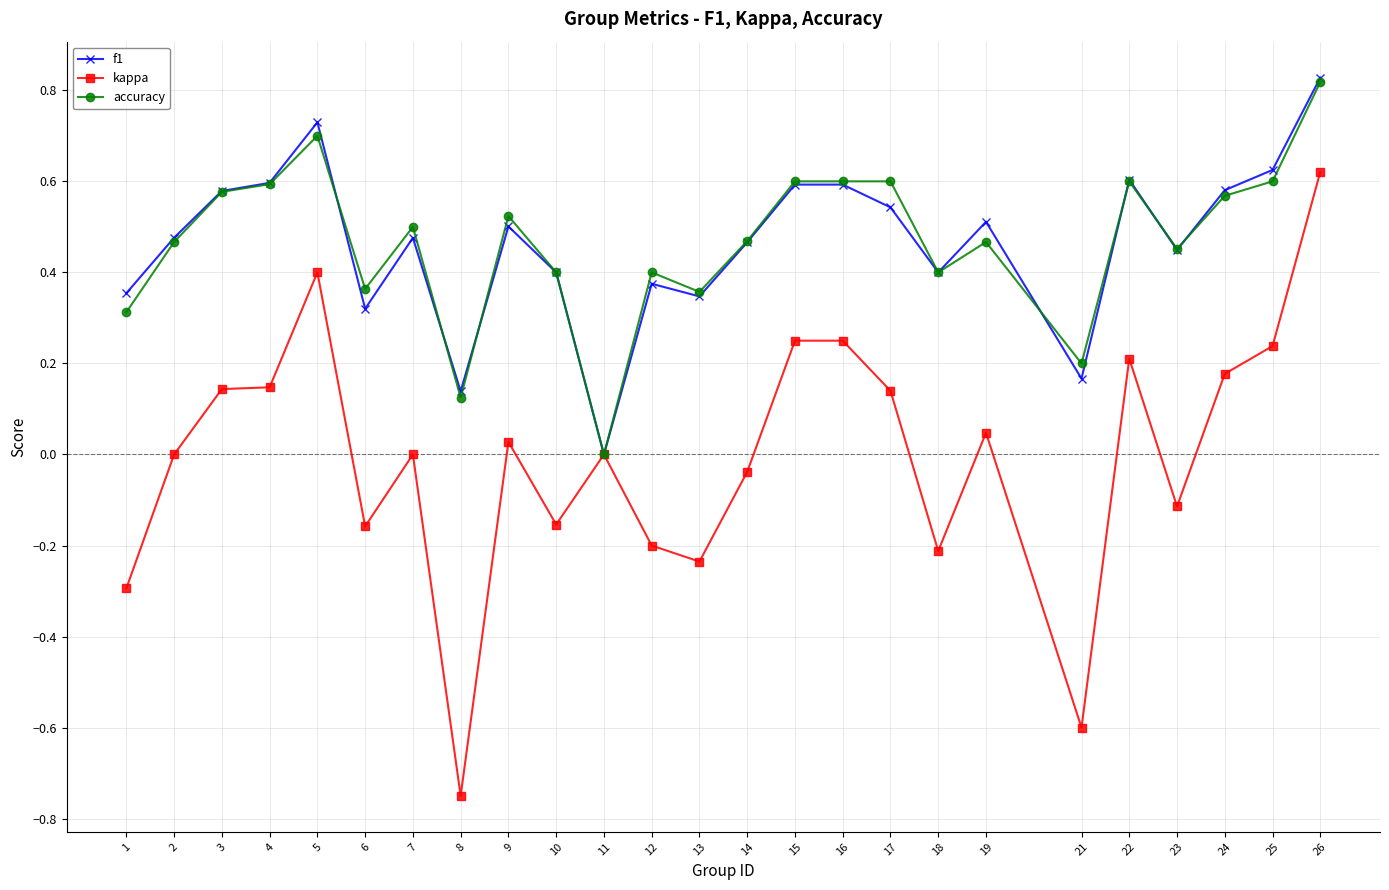

Where is the first local minimum for accuracy?

6